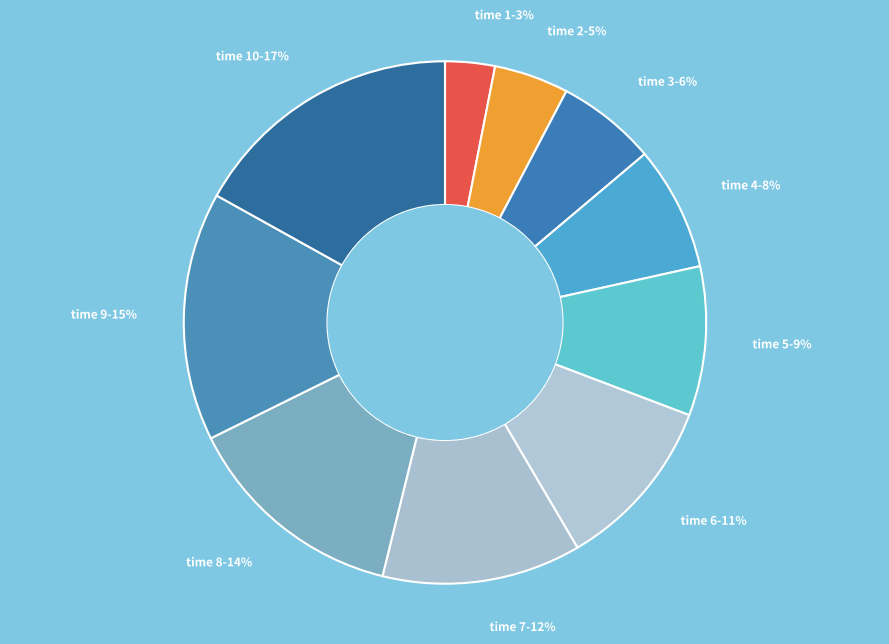

Do time 7 and time 1 together represent more than half of the pie?

No